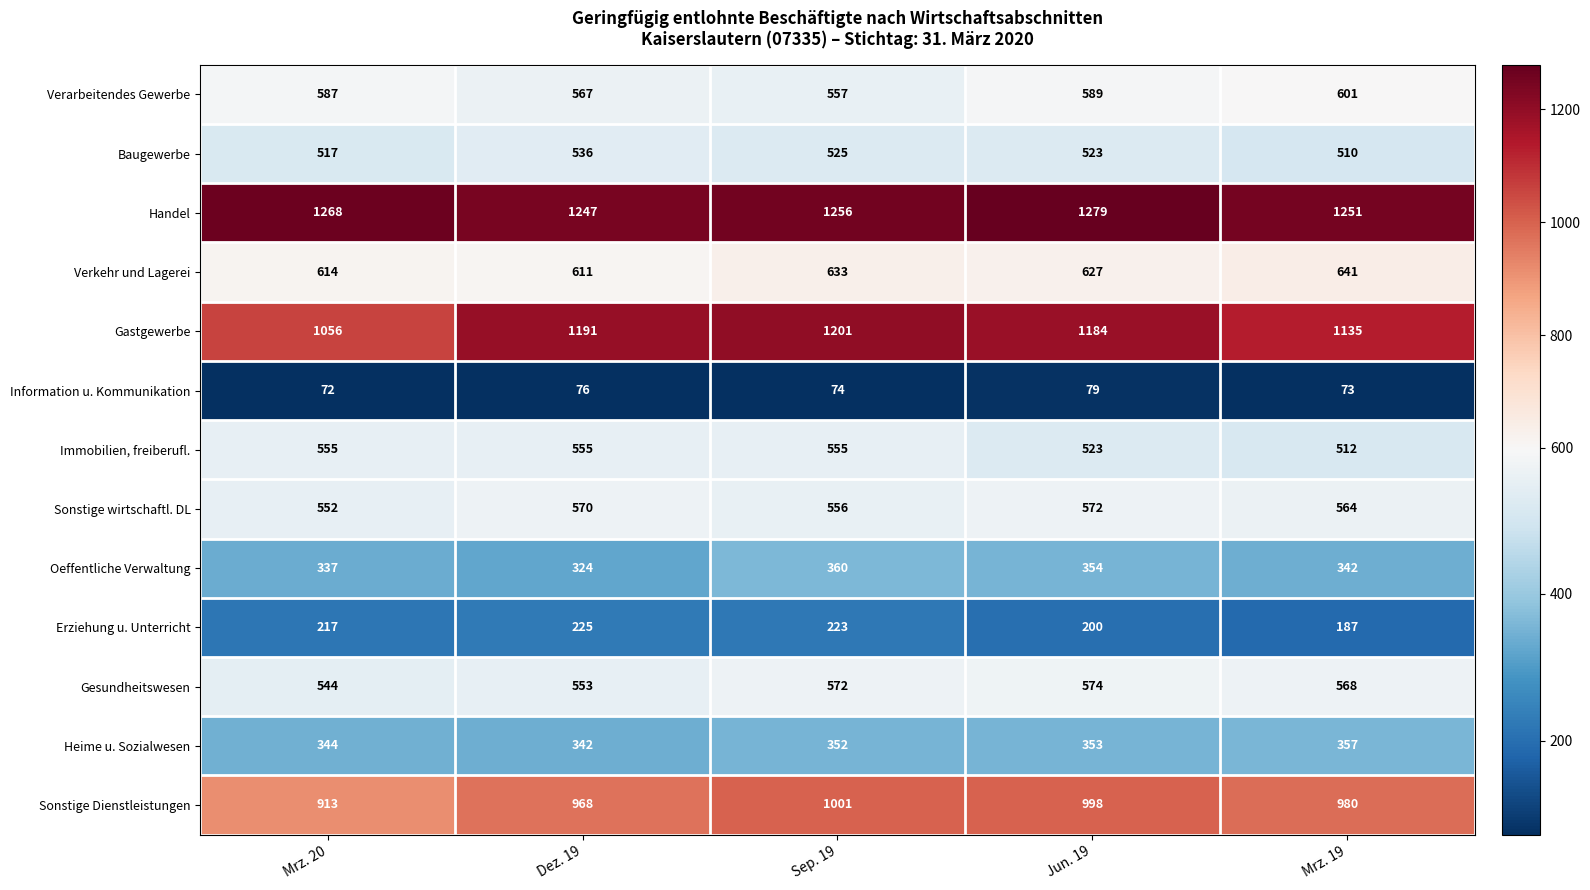

True or false: Erziehung u. Unterricht has a value of 225 at Dez. 19.

True